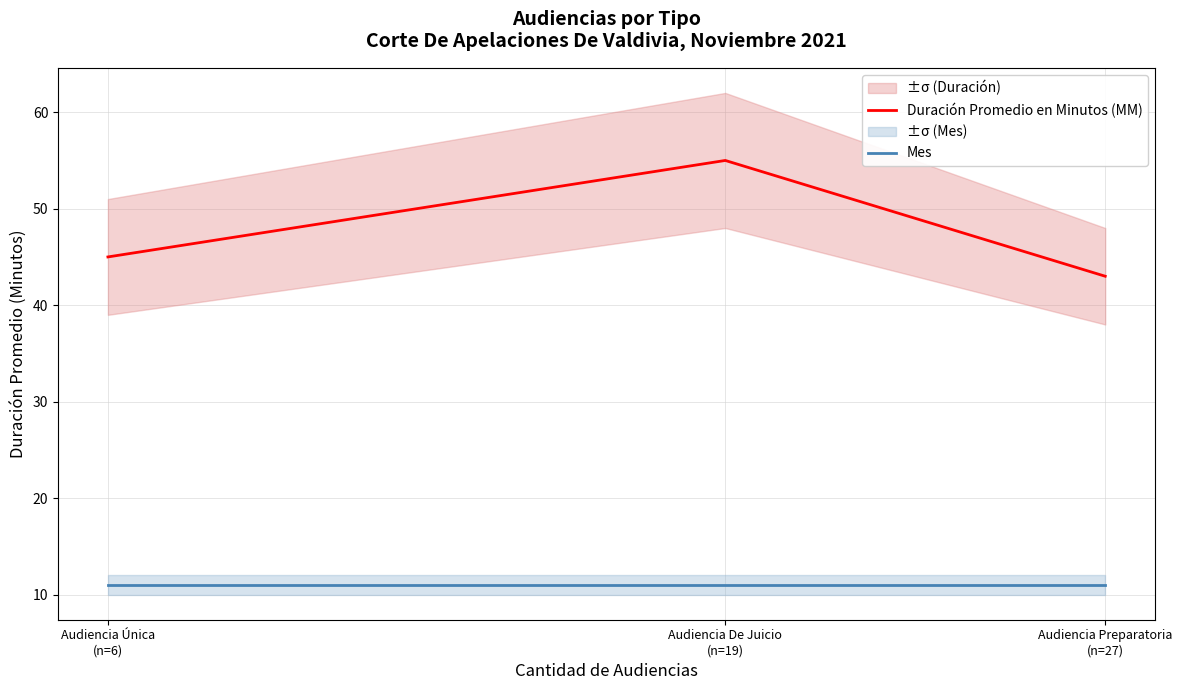

How many data points does each series have?

3